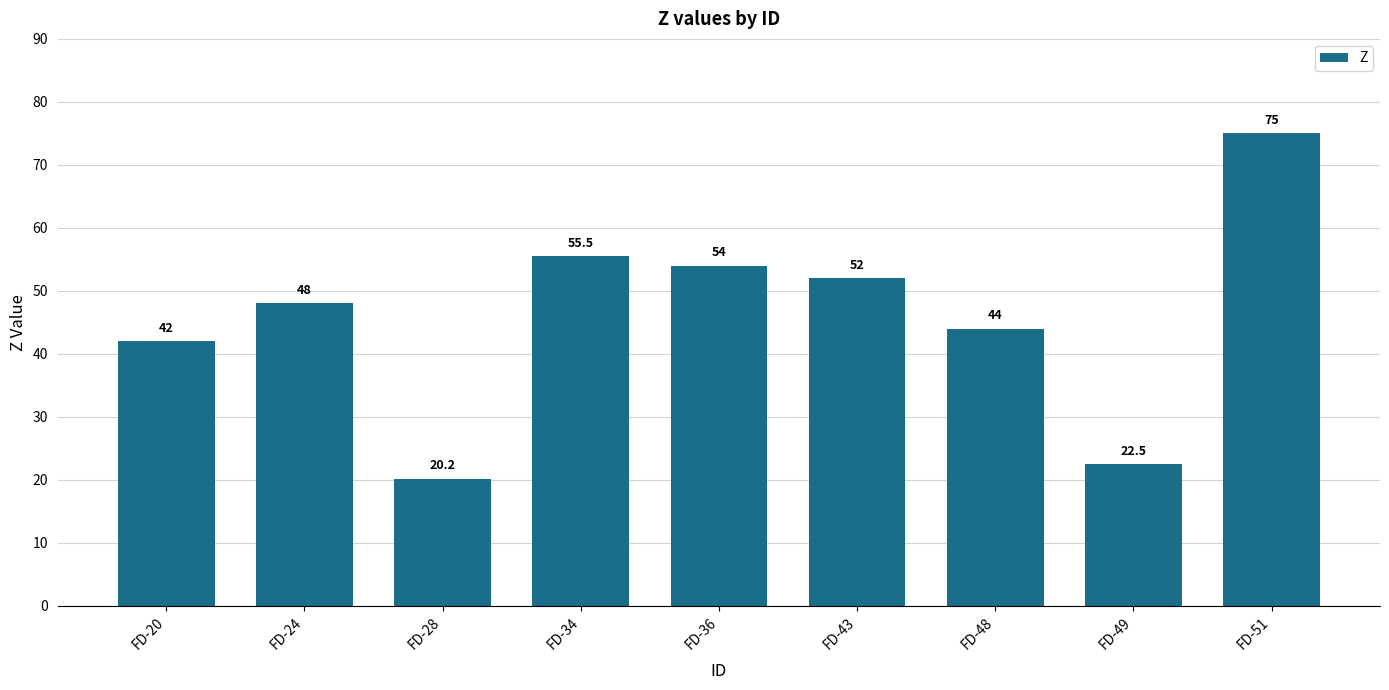

What is the ratio of the value at FD-20 to the value at FD-28?

2.1